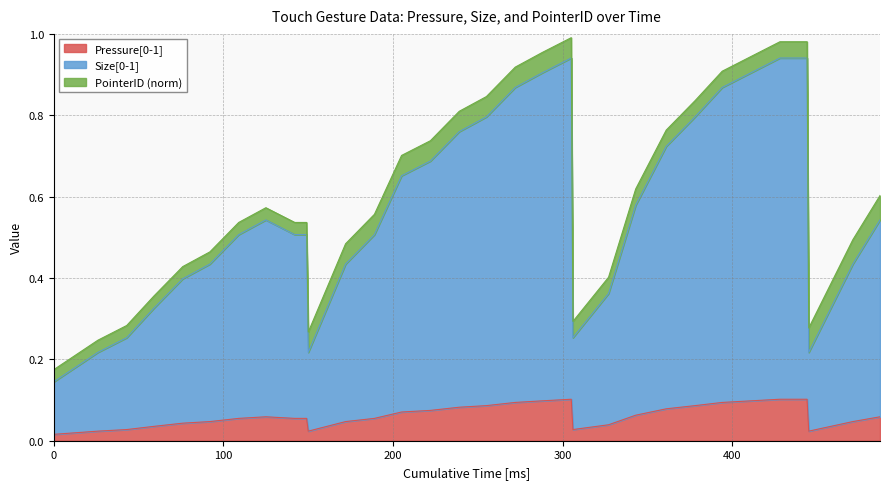

Does the chart display data point markers on the line(s)?

No